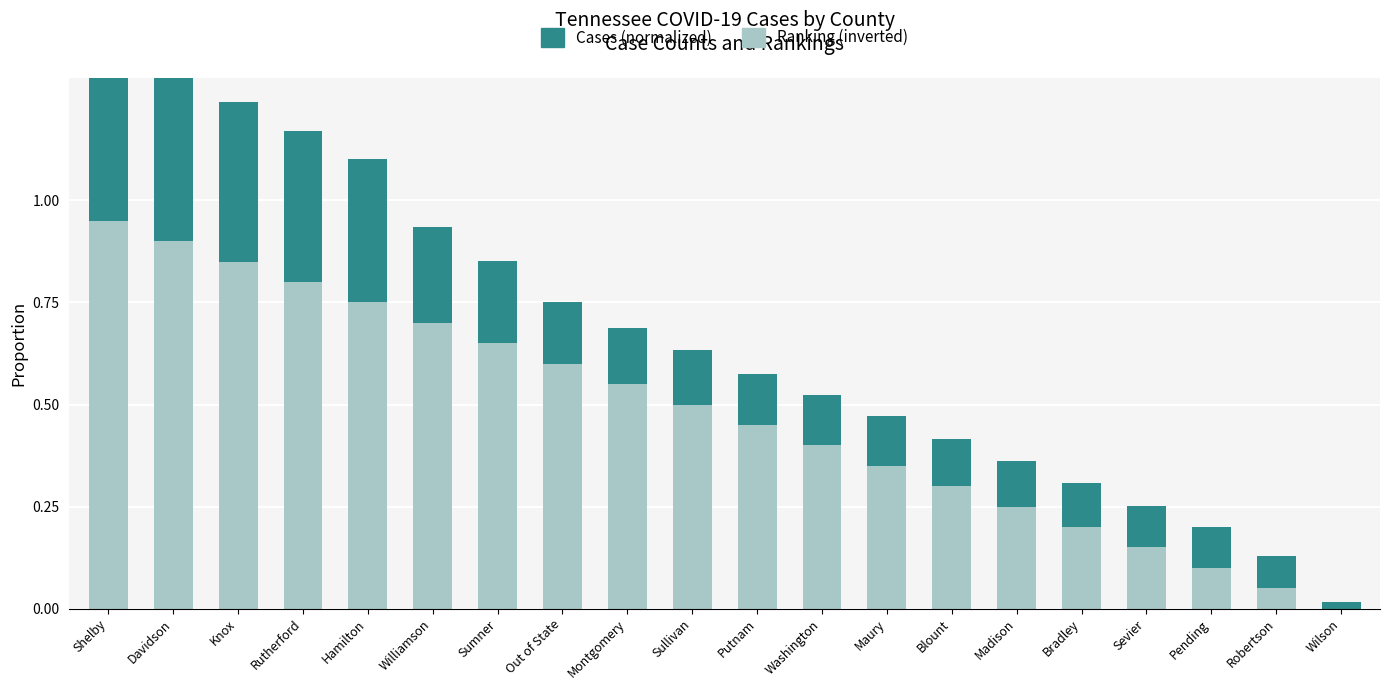

What is the total value across all series at Putnam?

0.6